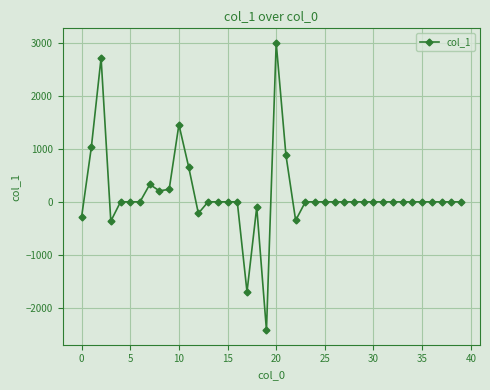

What is the sum of all values?

5097.0